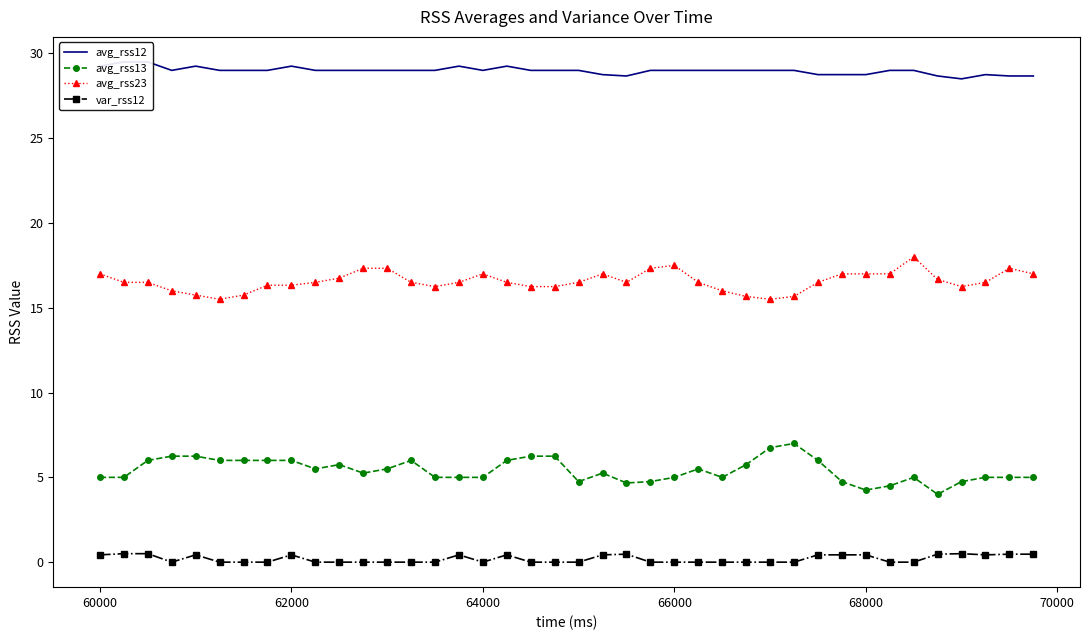

True or false: var_rss12 and avg_rss23 intersect in this chart.

False